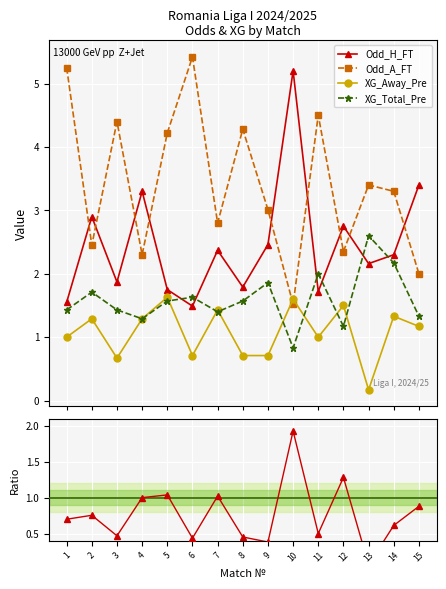

Does the chart display data point markers on the line(s)?

Yes